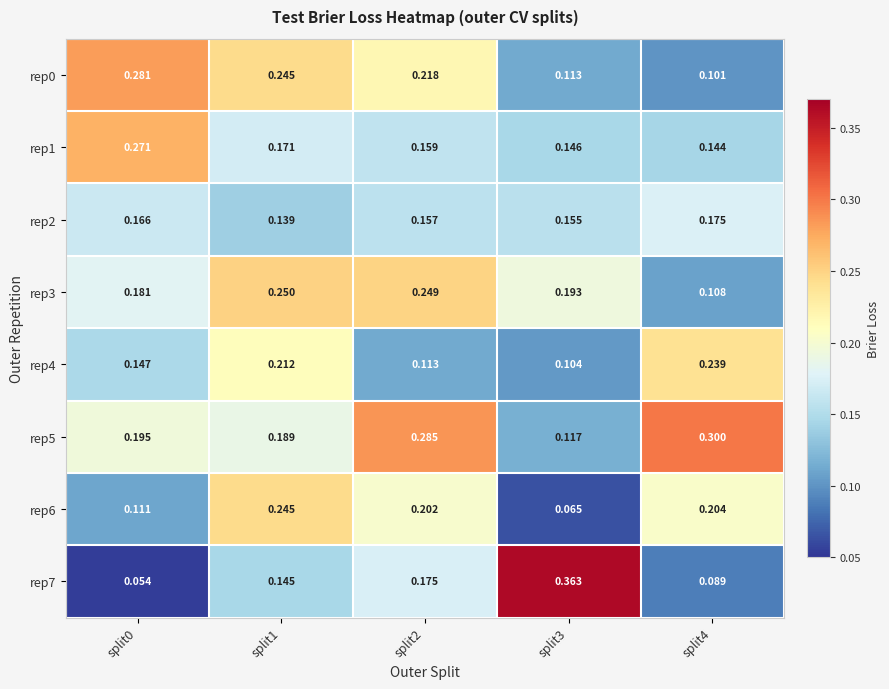

Count the number of categories in the chart.

5